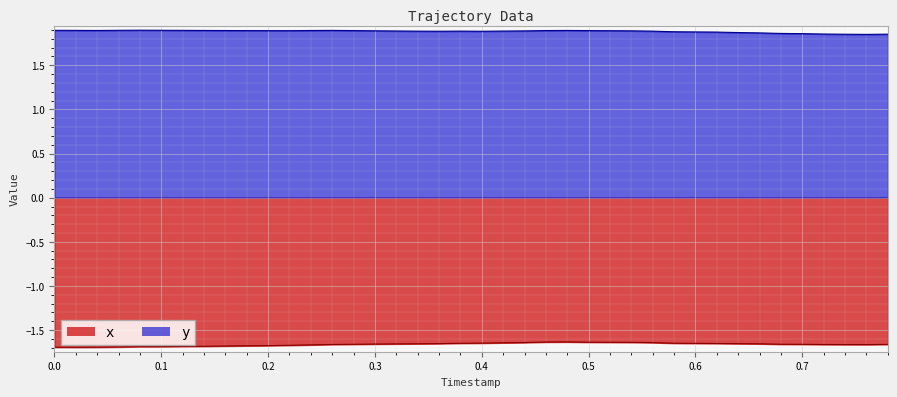

List the series in order of their peak value, lowest first.

x, y